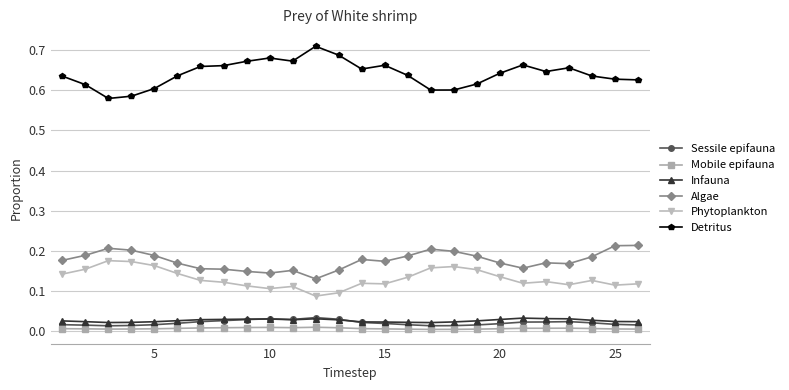

True or false: Phytoplankton and Detritus cross at least once.

False